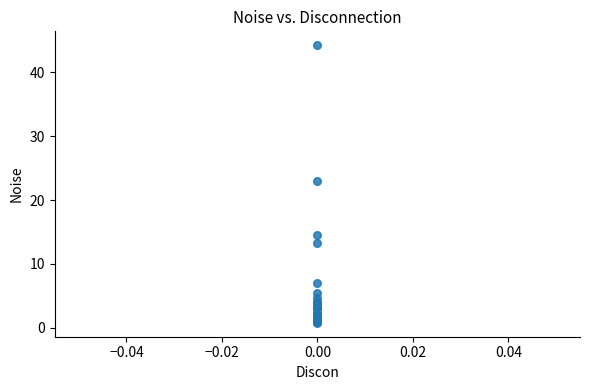

What Y value in the scatter plot is closest to 22?

22.9